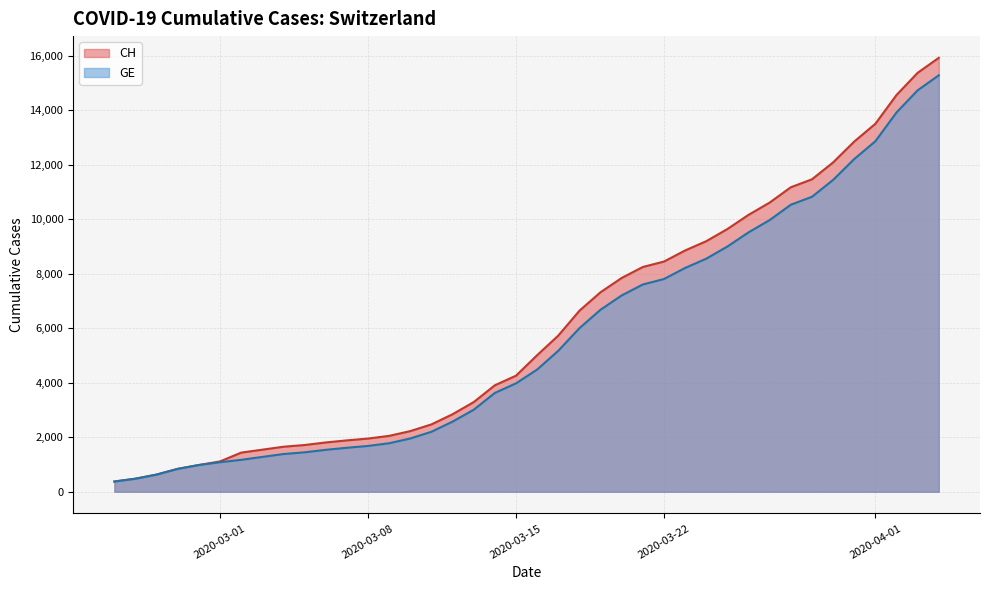

What value does the GE series have at 2020-03-04, to the nearest 10?

1380